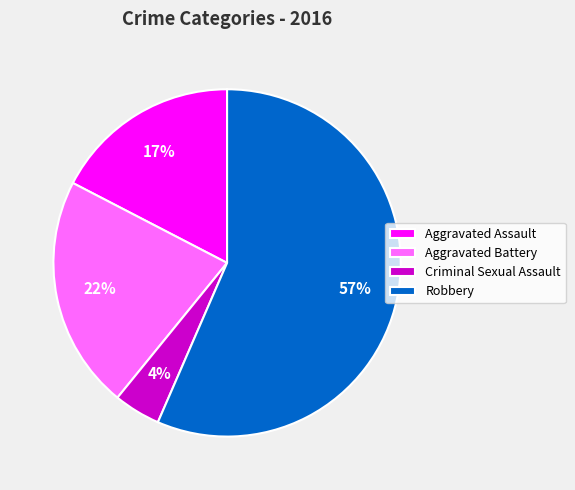

Is the sum of Robbery and Aggravated Assault greater than half?

Yes